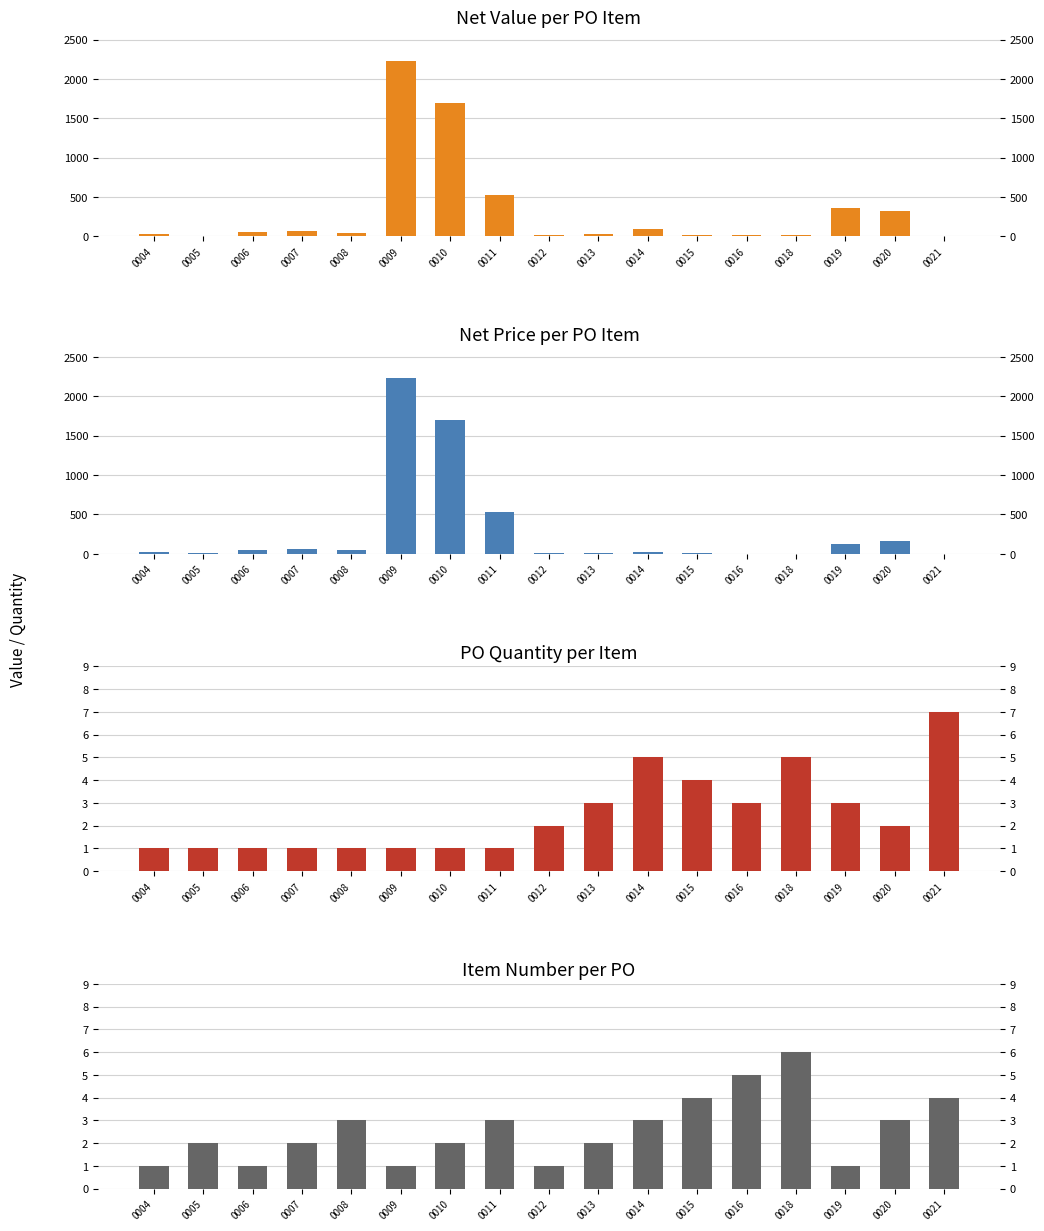

What is the sum of all item values?

44.0